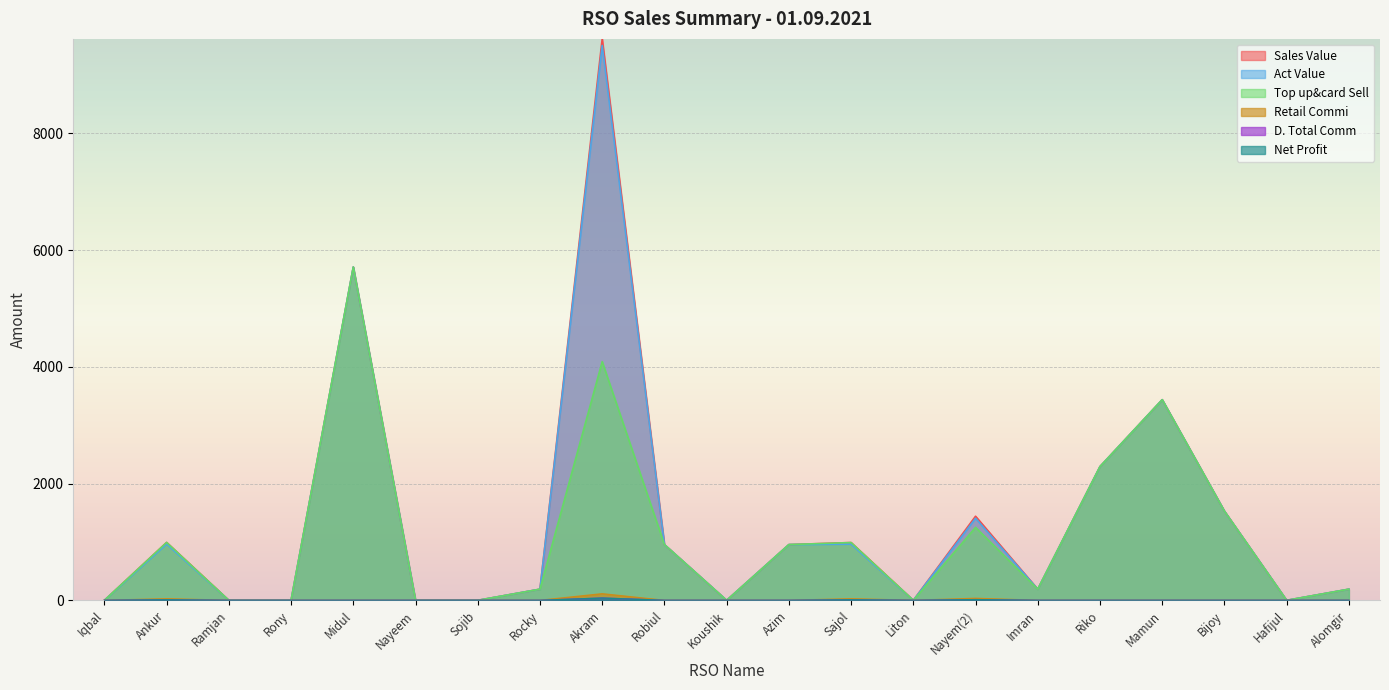

Reading left to right, what are all the values shown in this chart?

Sales Value: Iqbal=0.0	Ankur=992.0	Ramjan=0.0	Rony=0.0	Midul=5711.0	Nayeem=0.0	Sojib=0.0	Rocky=191.0	Akram=9620.0	Robiul=955.0	Koushik=0.0	Azim=955.0	Sajol=990.0	Liton=0.0	Nayem(2)=1441.0	Imran=191.0	Riko=2292.0	Mamun=3438.0	Bijoy=1528.0	Hafijul=0.0	Alomgir=191.0
Act Value: Iqbal=0.0	Ankur=964.7	Ramjan=0.0	Rony=0.0	Midul=5711.0	Nayeem=0.0	Sojib=0.0	Rocky=191.0	Akram=9507.5	Robiul=955.0	Koushik=0.0	Azim=955.0	Sajol=962.8	Liton=0.0	Nayem(2)=1406.6	Imran=191.0	Riko=2292.0	Mamun=3438.0	Bijoy=1528.0	Hafijul=0.0	Alomgir=191.0
Top up&card Sell: Iqbal=0.0	Ankur=992.0	Ramjan=0.0	Rony=0.0	Midul=5711.0	Nayeem=0.0	Sojib=0.0	Rocky=191.0	Akram=4090.0	Robiul=955.0	Koushik=0.0	Azim=955.0	Sajol=990.0	Liton=0.0	Nayem(2)=1250.0	Imran=191.0	Riko=2292.0	Mamun=3438.0	Bijoy=1528.0	Hafijul=0.0	Alomgir=191.0
Retail Commi: Iqbal=0.0	Ankur=9.4	Ramjan=0.0	Rony=0.0	Midul=0.0	Nayeem=0.0	Sojib=0.0	Rocky=0.0	Akram=38.9	Robiul=0.0	Koushik=0.0	Azim=0.0	Sajol=9.4	Liton=0.0	Nayem(2)=11.9	Imran=0.0	Riko=0.0	Mamun=0.0	Bijoy=0.0	Hafijul=0.0	Alomgir=0.0
D. Total Comm: Iqbal=0.0	Ankur=27.3	Ramjan=0.0	Rony=0.0	Midul=0.0	Nayeem=0.0	Sojib=0.0	Rocky=0.0	Akram=112.5	Robiul=0.0	Koushik=0.0	Azim=0.0	Sajol=27.2	Liton=0.0	Nayem(2)=34.4	Imran=0.0	Riko=0.0	Mamun=0.0	Bijoy=0.0	Hafijul=0.0	Alomgir=0.0
Net Profit: Iqbal=0.0	Ankur=9.4	Ramjan=0.0	Rony=0.0	Midul=0.0	Nayeem=0.0	Sojib=0.0	Rocky=0.0	Akram=38.9	Robiul=0.0	Koushik=0.0	Azim=0.0	Sajol=9.4	Liton=0.0	Nayem(2)=11.9	Imran=0.0	Riko=0.0	Mamun=0.0	Bijoy=0.0	Hafijul=0.0	Alomgir=0.0